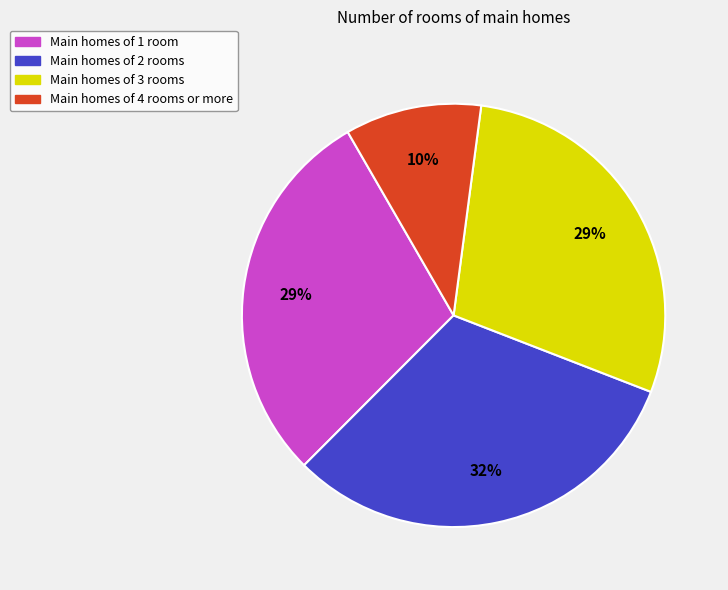

Approximately how many times larger is the value at Main homes of 4 rooms or more compared to Main homes of 2 rooms?

0.3